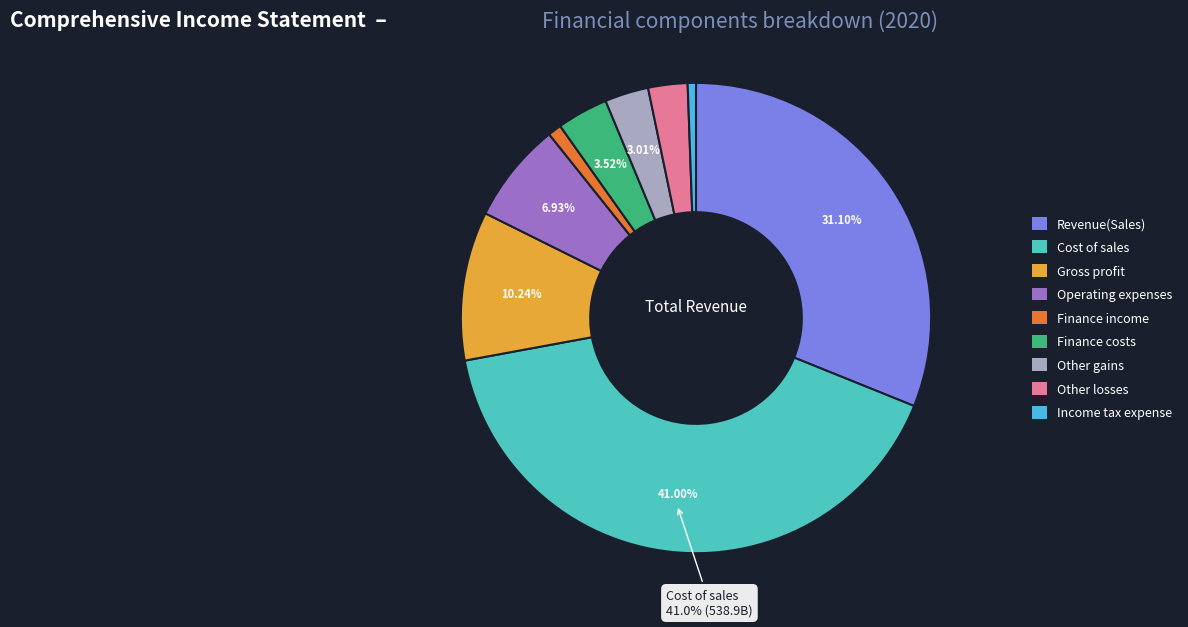

Between Revenue(Sales) and Operating expenses, which is larger?

Revenue(Sales)